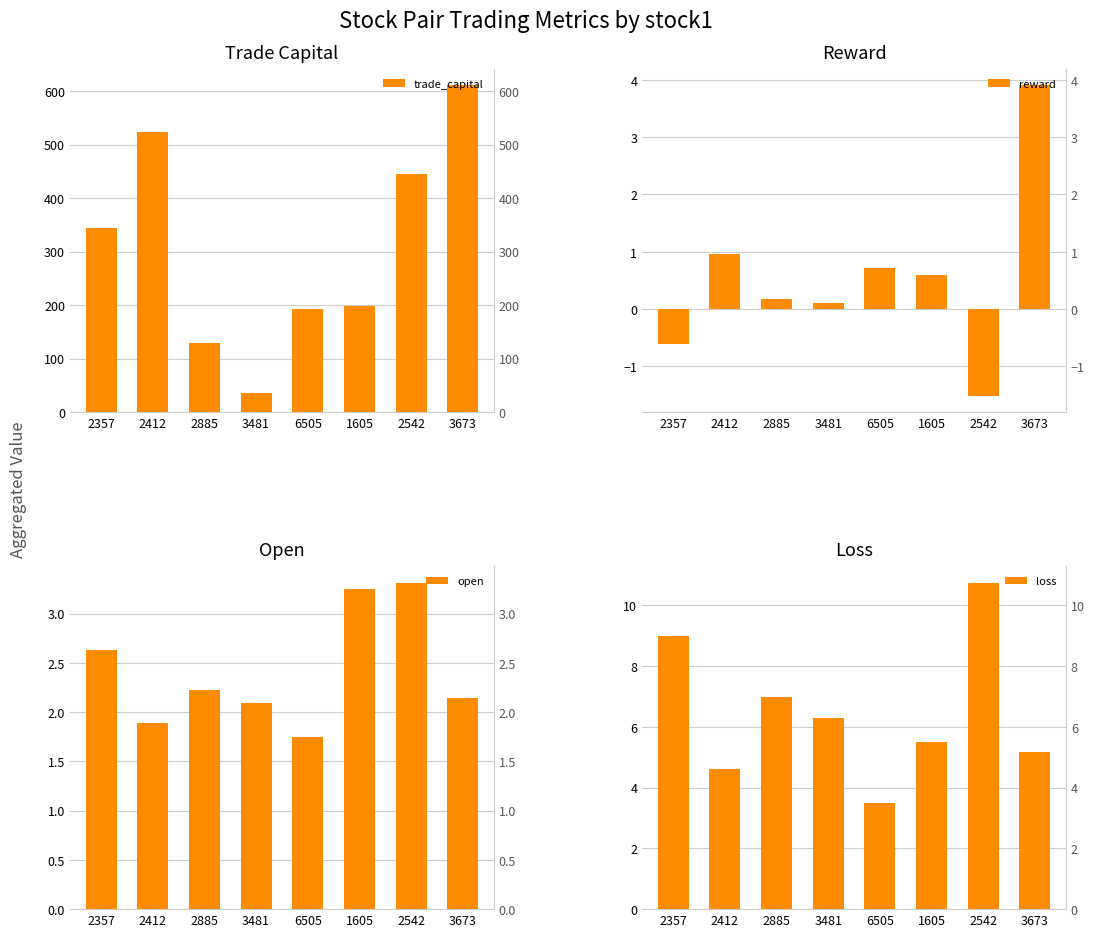

What is the label of the 8th bar from the right?

2357